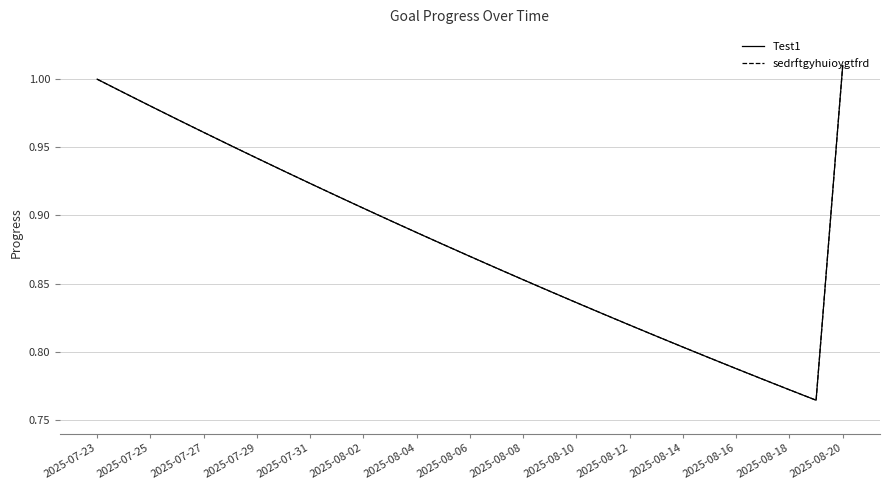

Does the chart have visible grid lines?

Yes